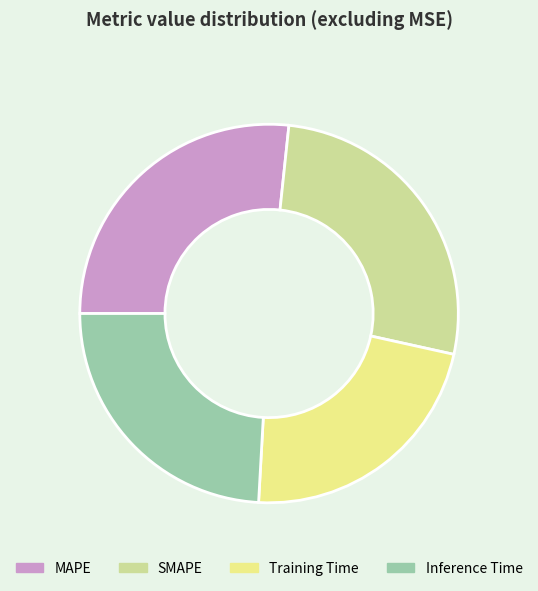

Is it true that Inference Time is 24% of the pie?

True